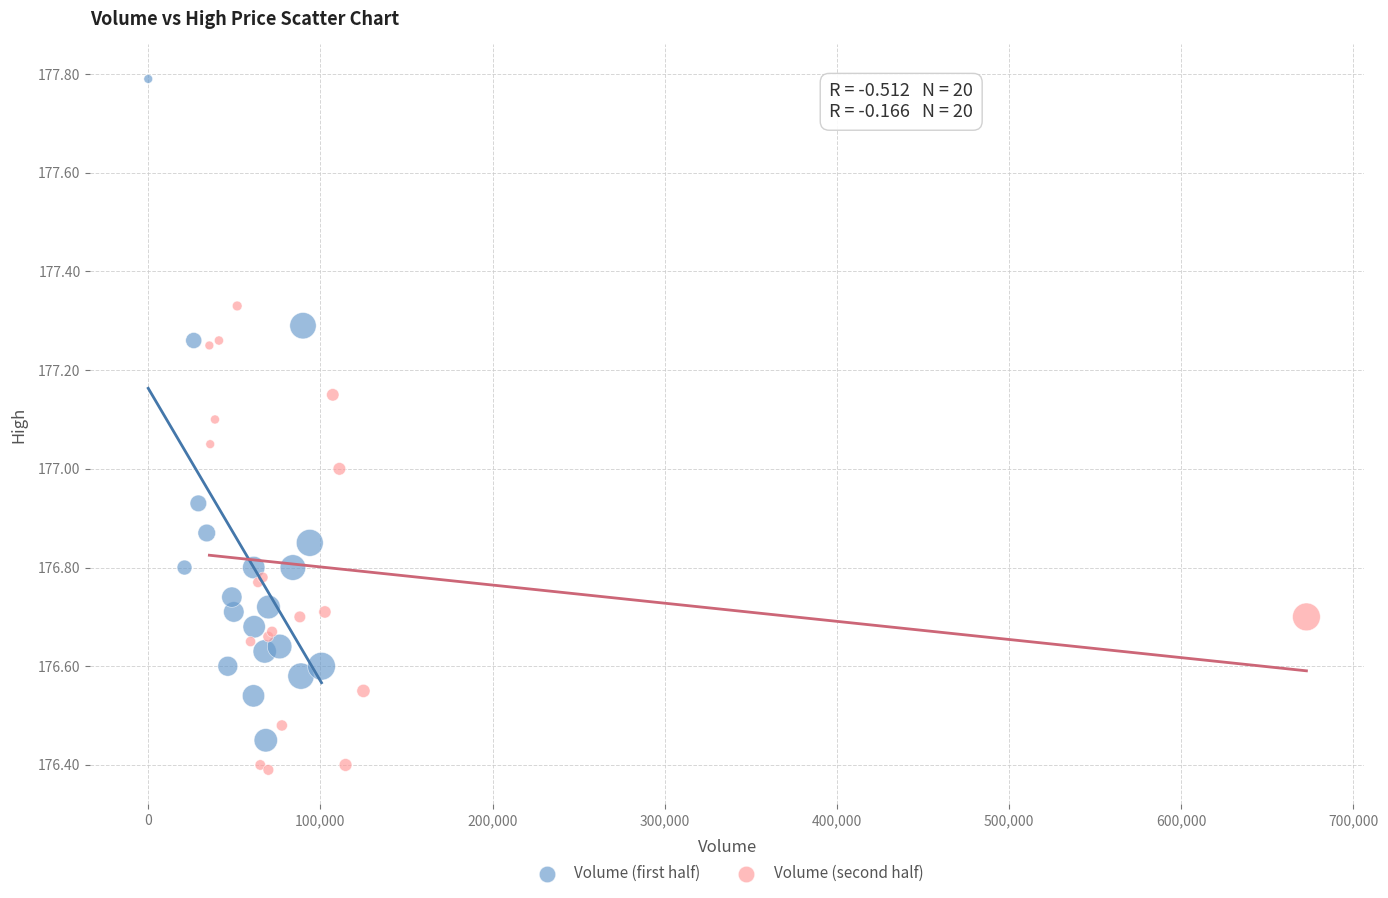

Which series has the largest Y range (max minus min)?

Volume (first half)